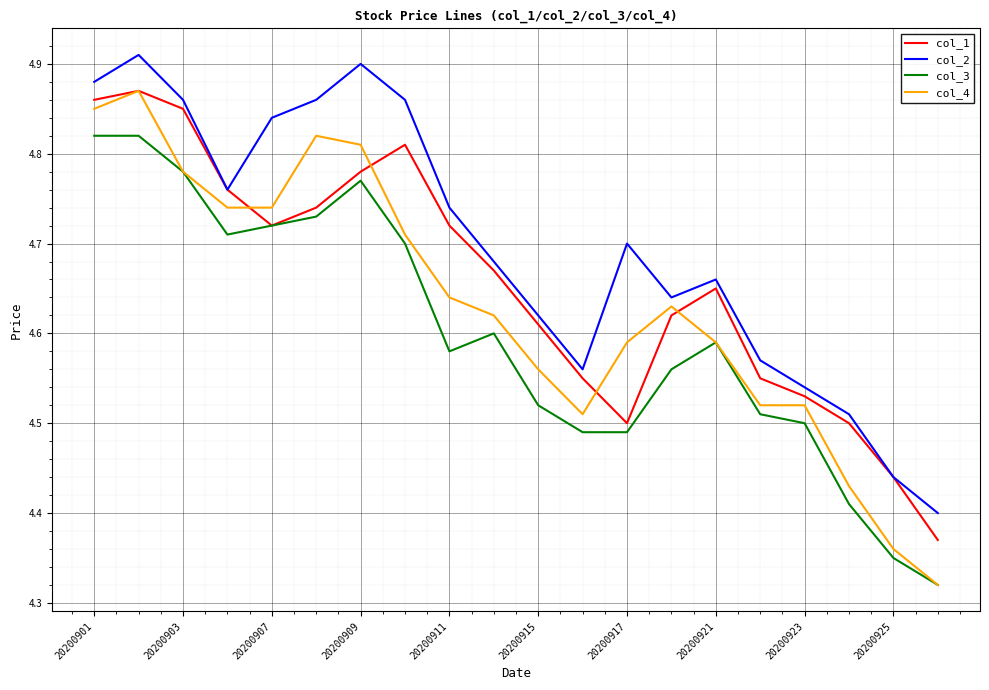

Which series has the largest total across all categories?

col_2